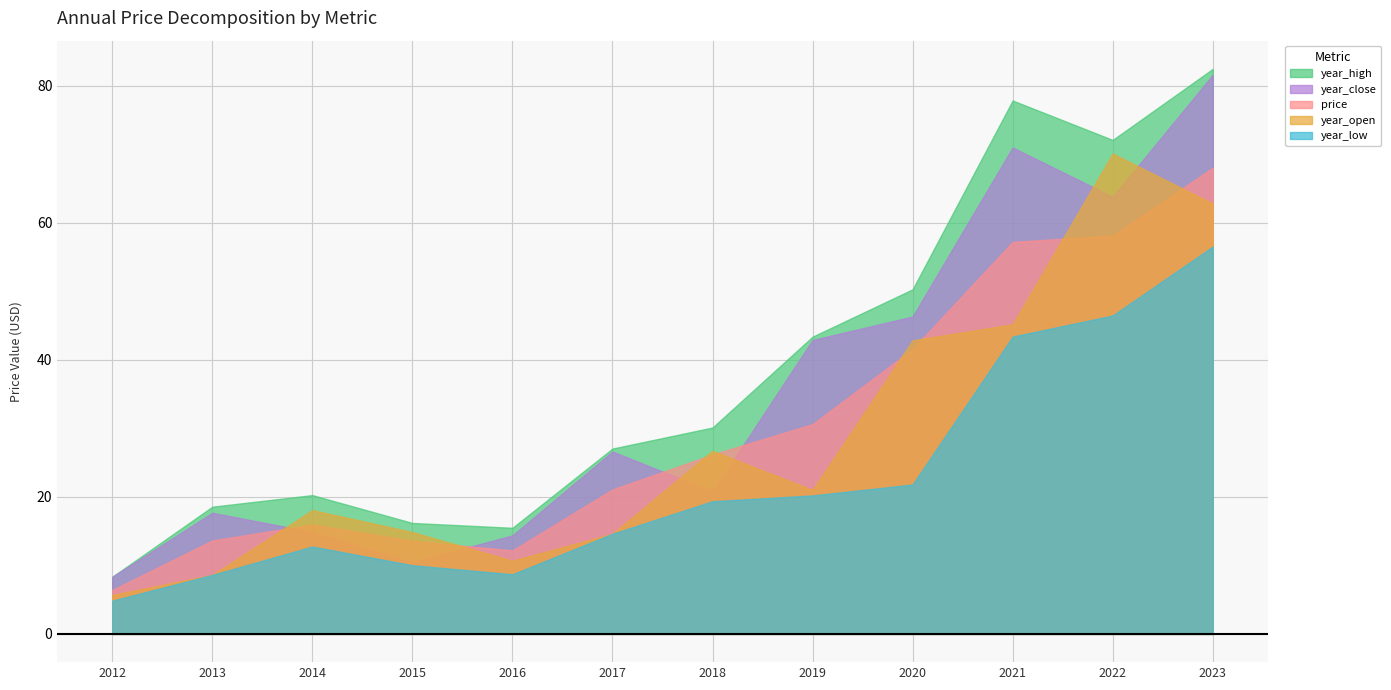

Where does the year_open series first go above 21?

2018